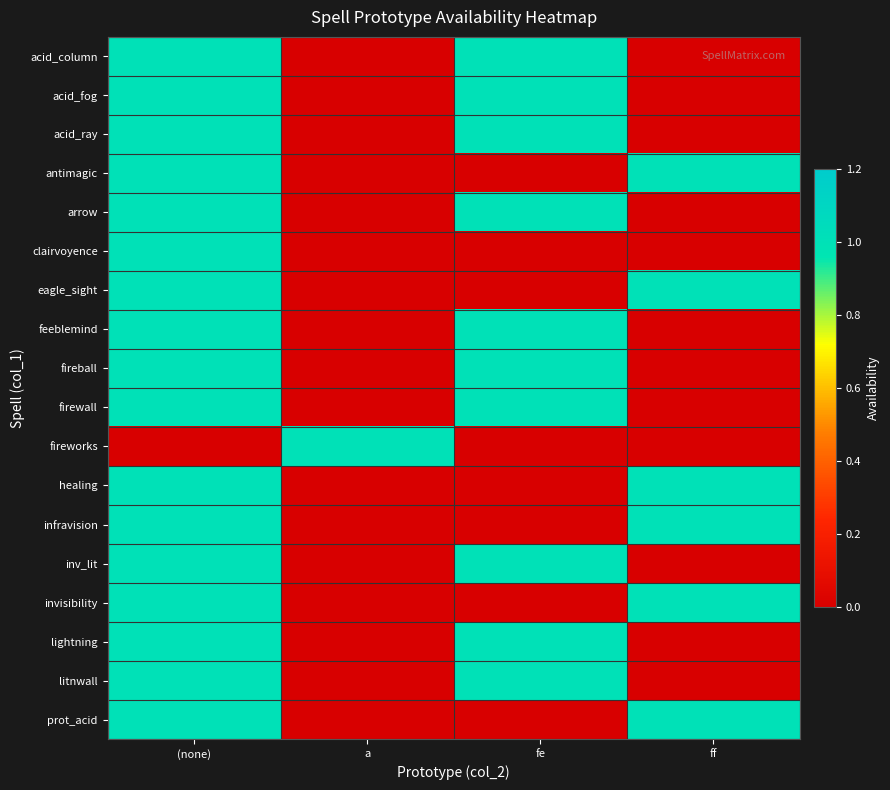

What is the maximum value shown in the chart?

1